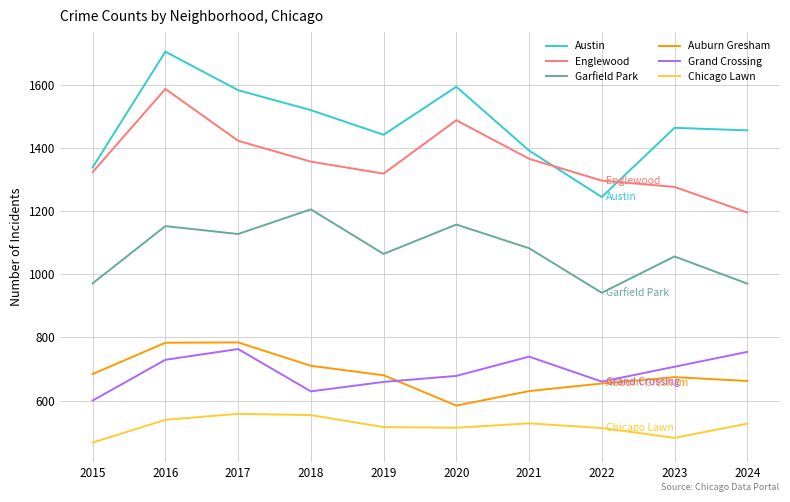

What is the difference between the Englewood values at 2020 and 2017?

65